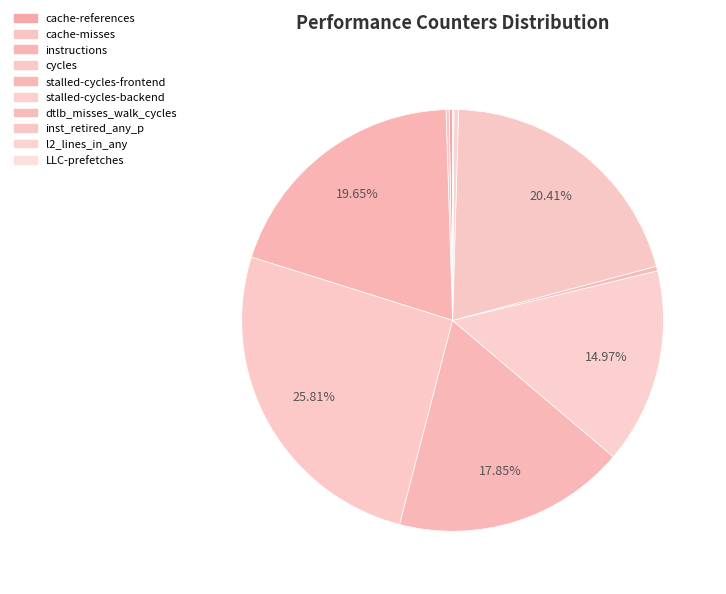

Is it true that inst_retired_any_p is 20% of the pie?

True